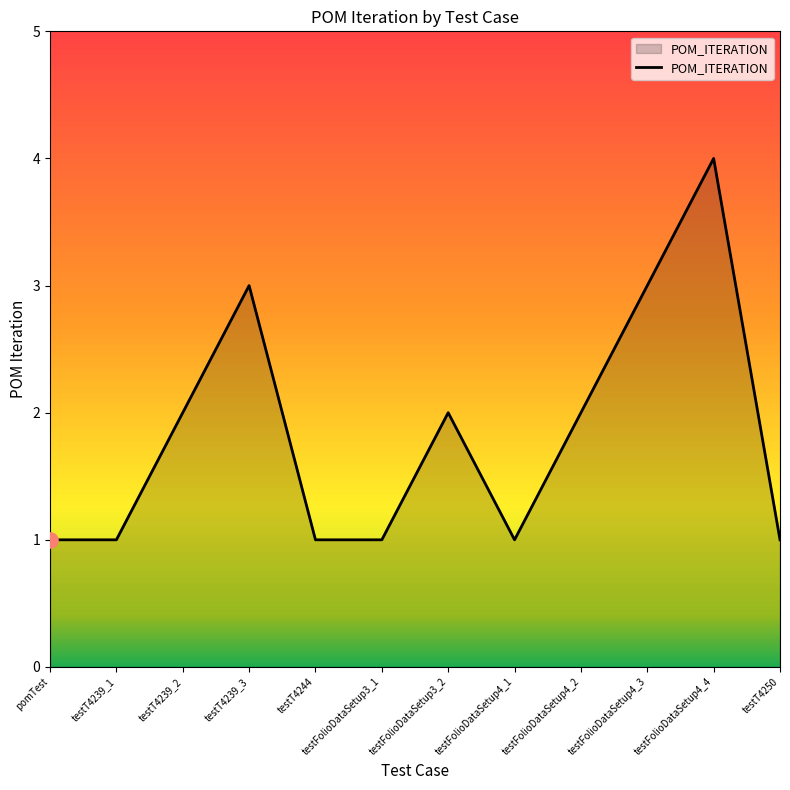

What is the ratio of the value at pomTest to the value at testT4250?

1.0